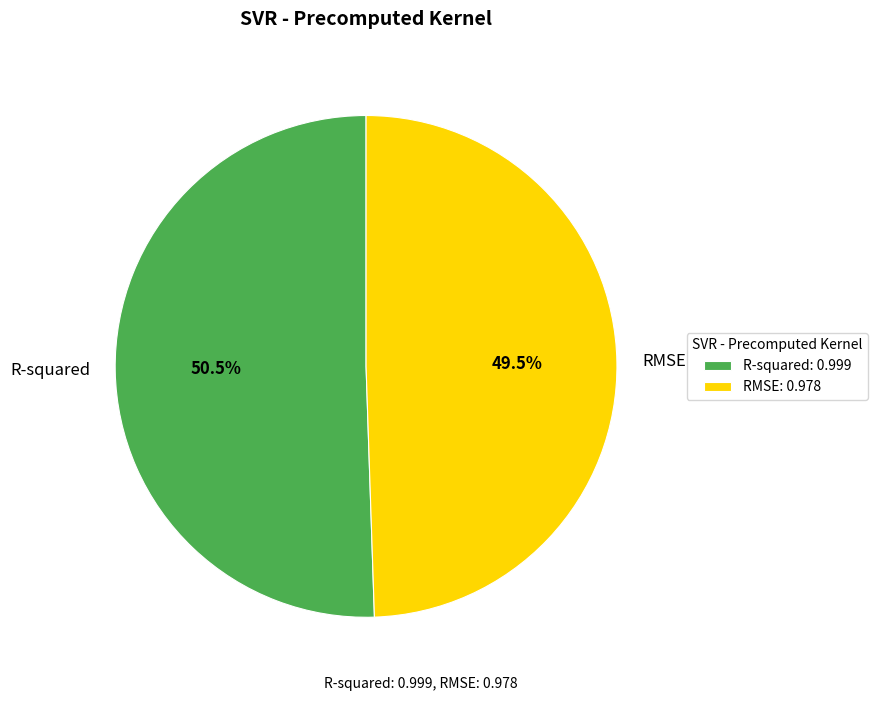

Rank the categories by value from highest to lowest.

R-squared, RMSE